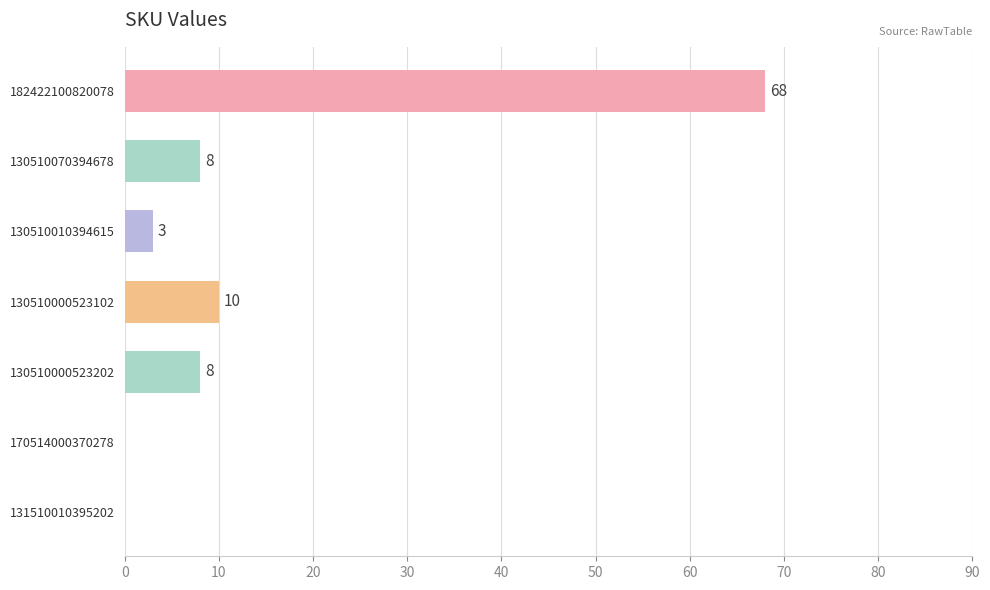

Reading top to bottom, what are all the values shown in this chart?

182422100820078=68	130510070394678=8	130510010394615=3	130510000523102=10	130510000523202=8	170514000370278=0	131510010395202=0